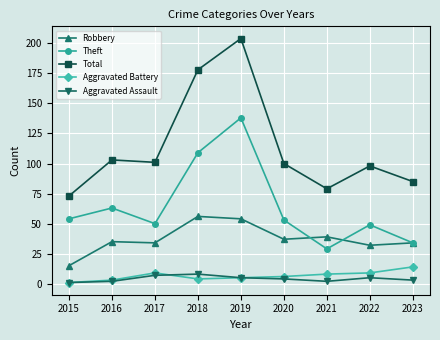

True or false: Aggravated Battery and Theft intersect in this chart.

False